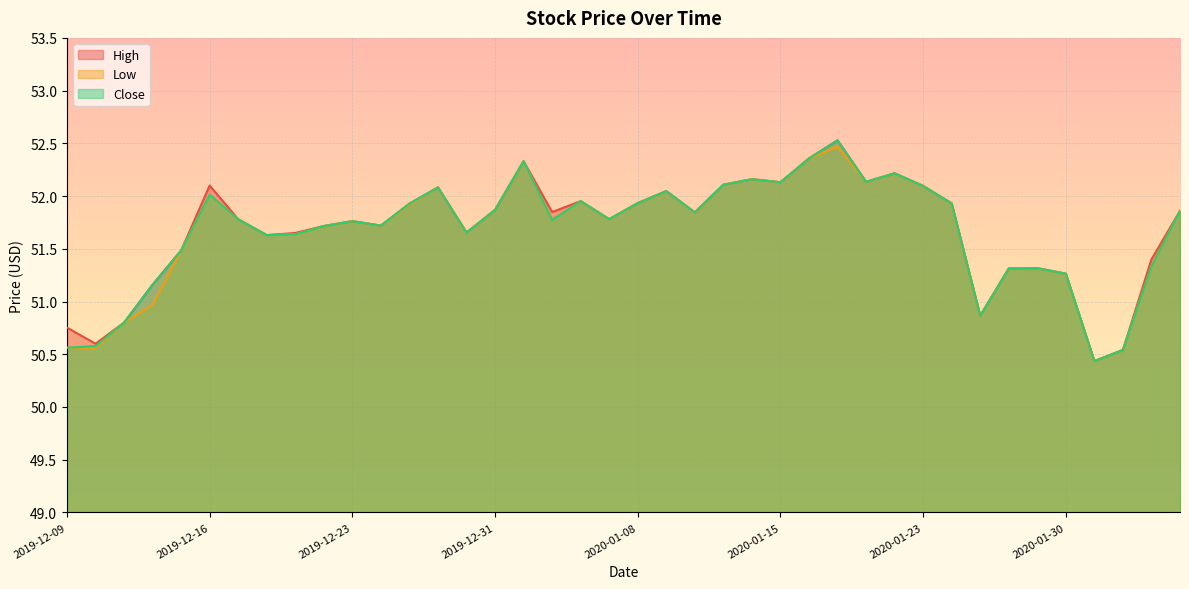

How many distinct data groups are displayed?

3